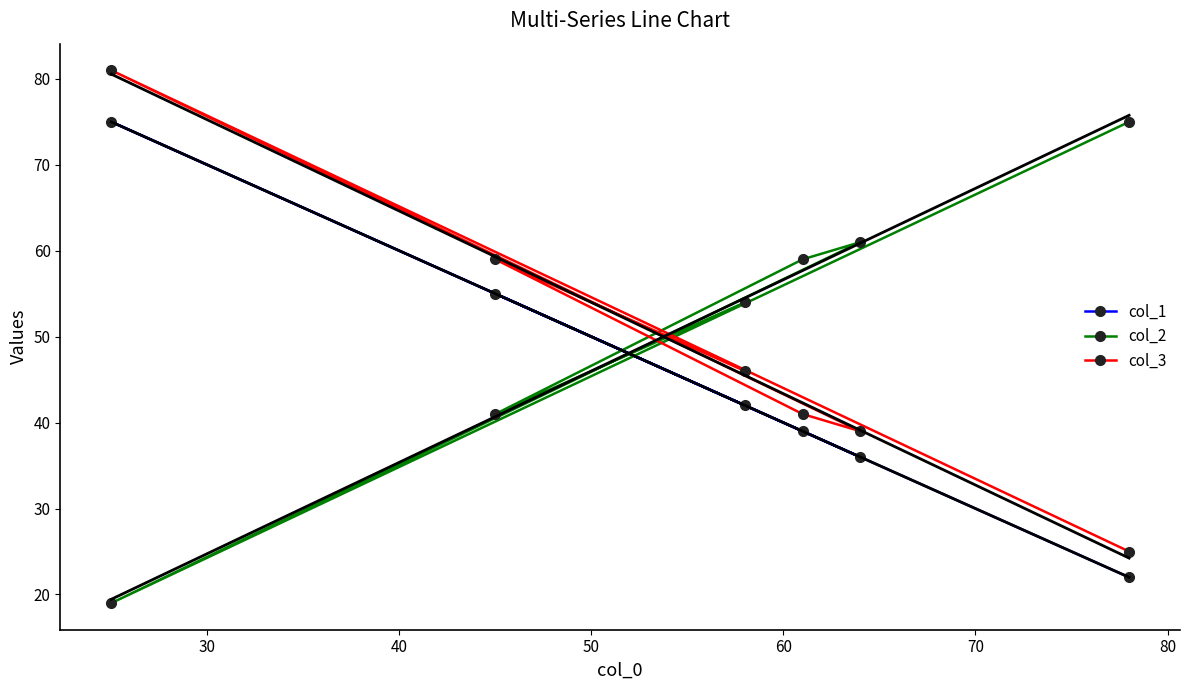

What is the value of the col_3 point at the 5th from the left?

39